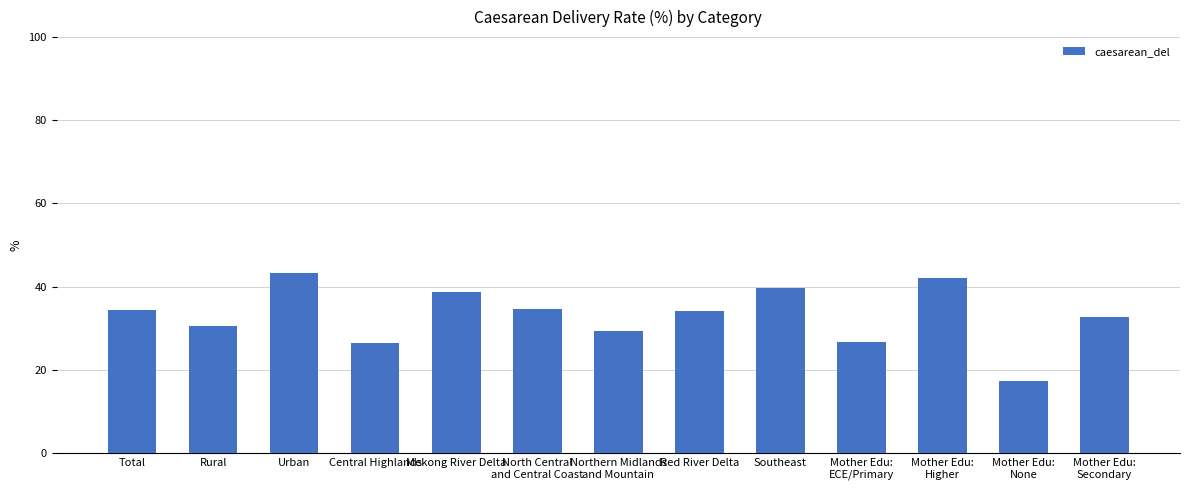

What is the value of the 11th bar from the left?

42.1